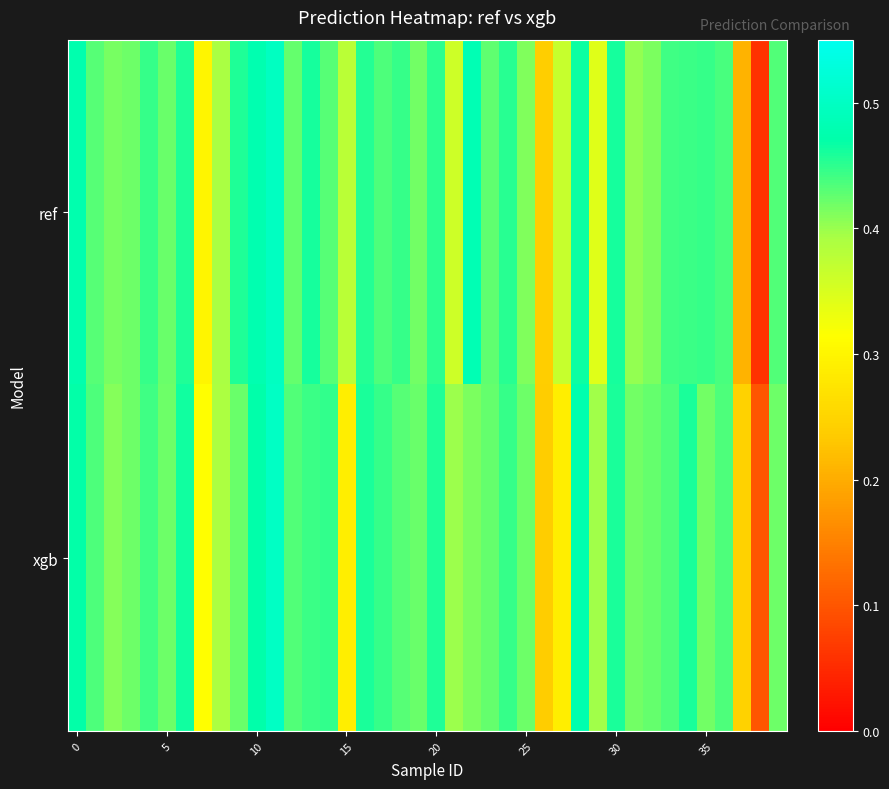

List the series in order of their overall mean, highest first.

ref, xgb